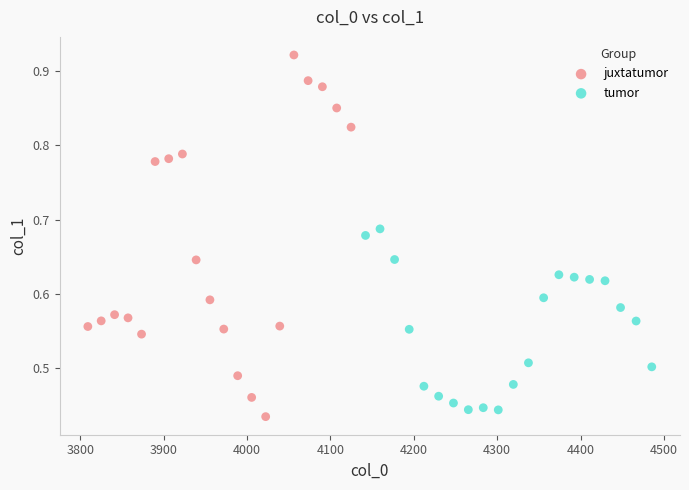

Which series has the largest Y range (max minus min)?

juxtatumor